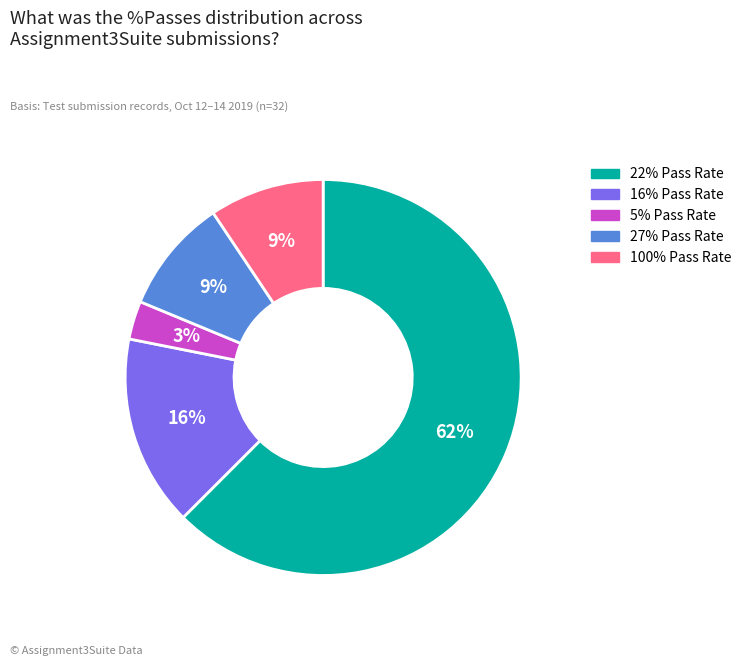

To the nearest percent, what is the average slice percentage?

20%